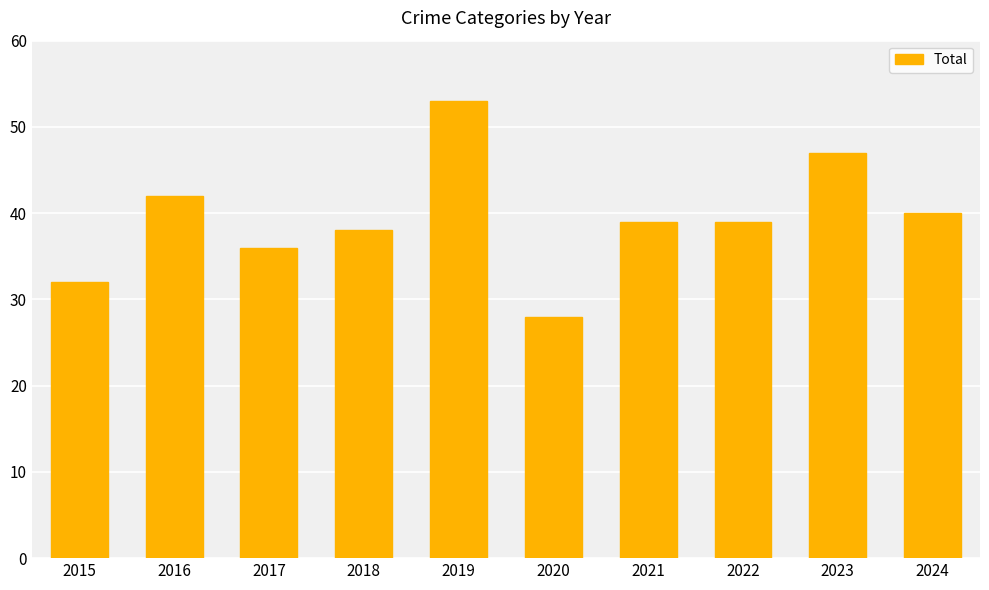

Which label corresponds to the largest value in the chart?

2019